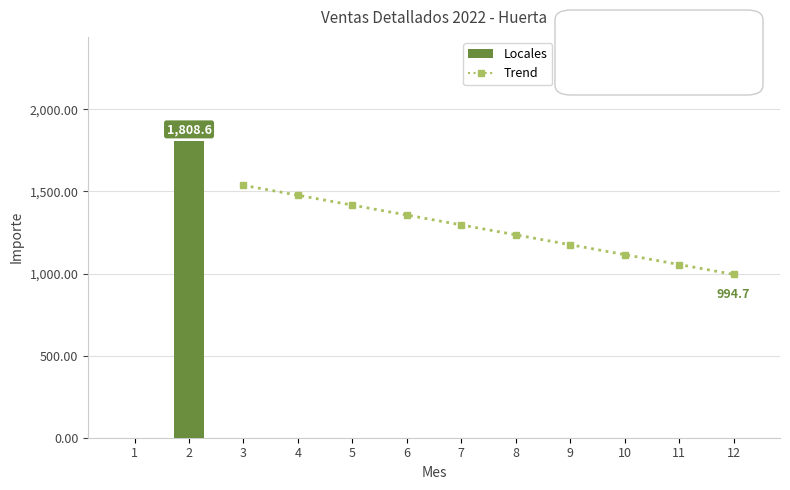

Does the chart contain any negative values?

No